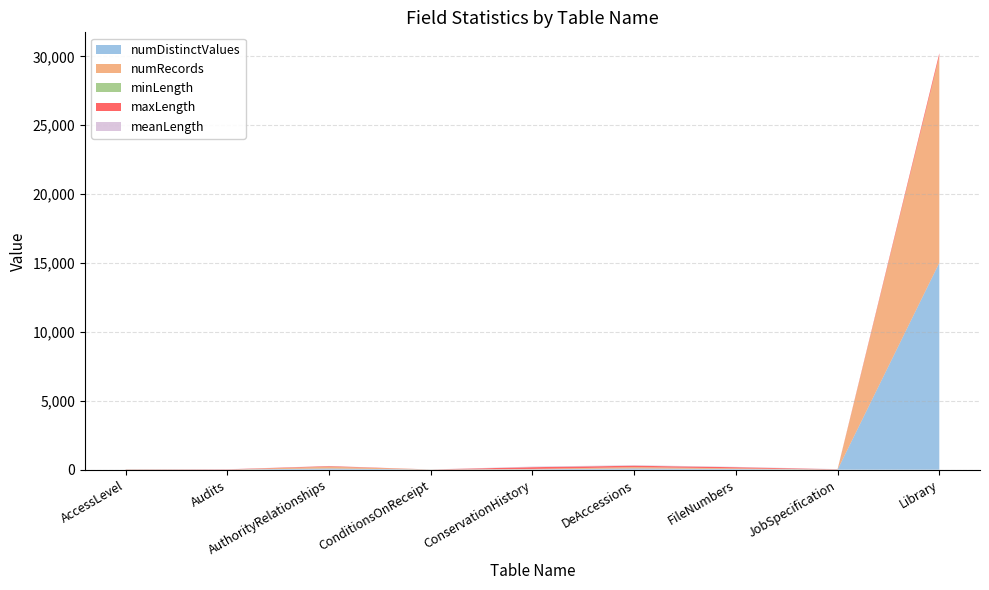

Reading left to right, list all the values displayed in this chart.

numDistinctValues: 1.0	1.0	84.0	6.0	26.0	89.0	46.0	1.0	15008.0
numRecords: 1.0	1.0	129.0	6.0	26.0	89.0	46.0	1.0	15008.0
minLength: 12.0	1.0	4.0	1.0	1.0	6.0	3.0	6.0	1.0
maxLength: 12.0	19.0	40.0	1.0	125.0	101.0	80.0	18.0	198.0
meanLength: 12.0	10.0	11.5	1.0	43.8	39.6	27.4	13.0	14.8